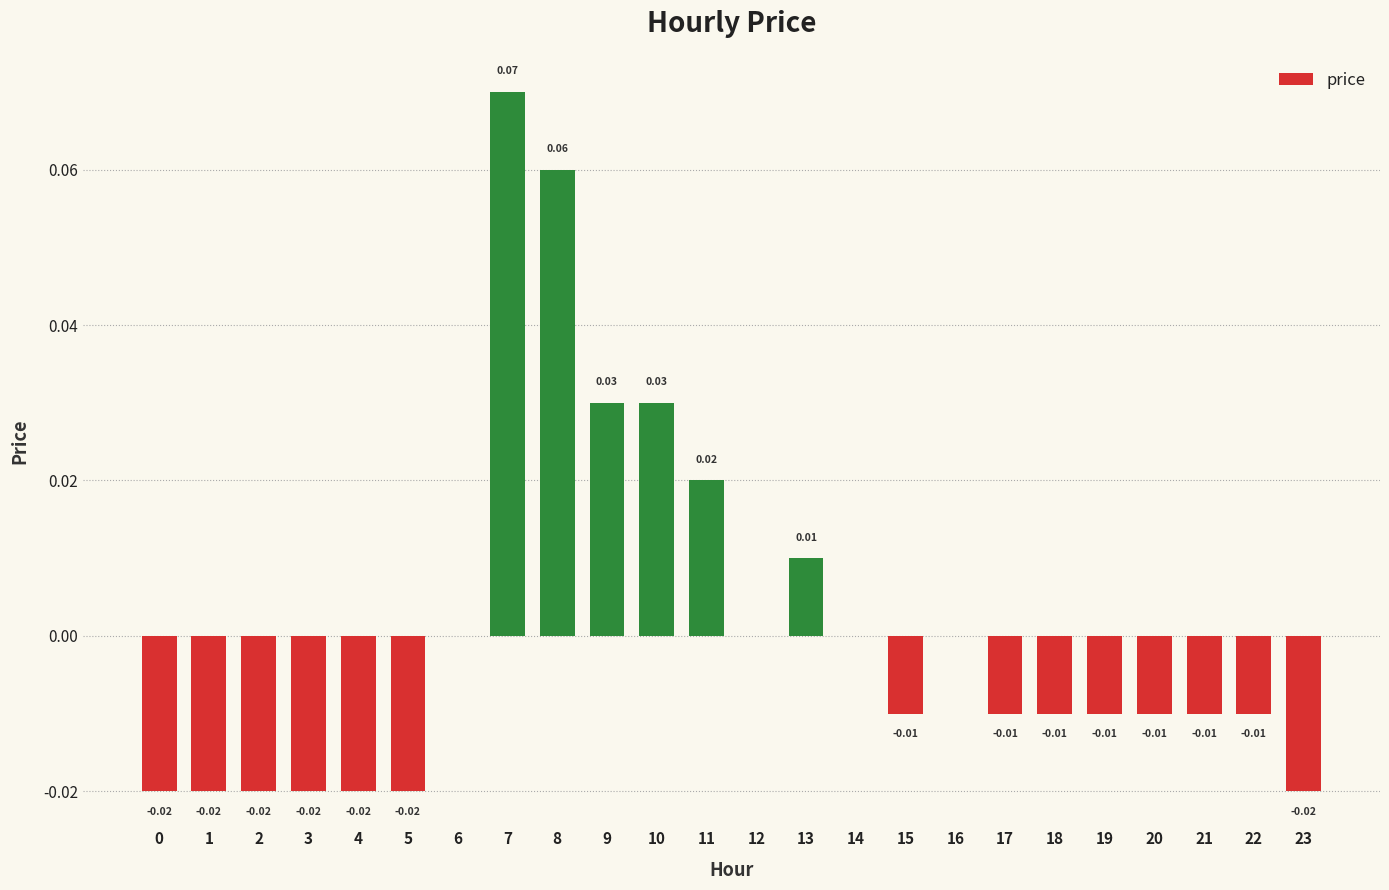

Between 22 and 2, which is larger?

22